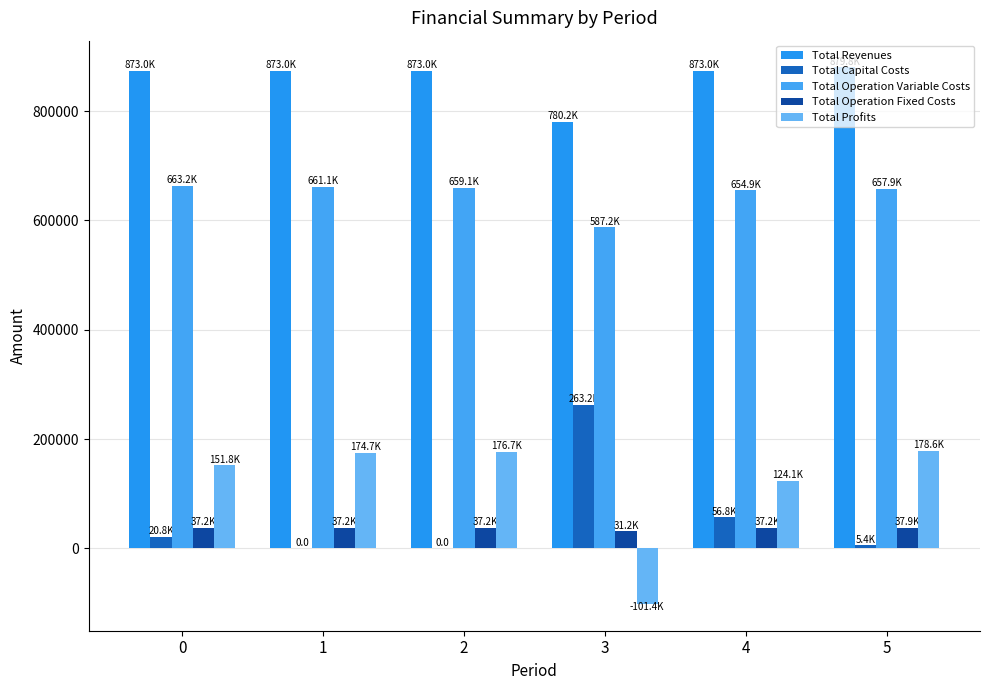

What is the average value of the Total Revenues series?

858680.6